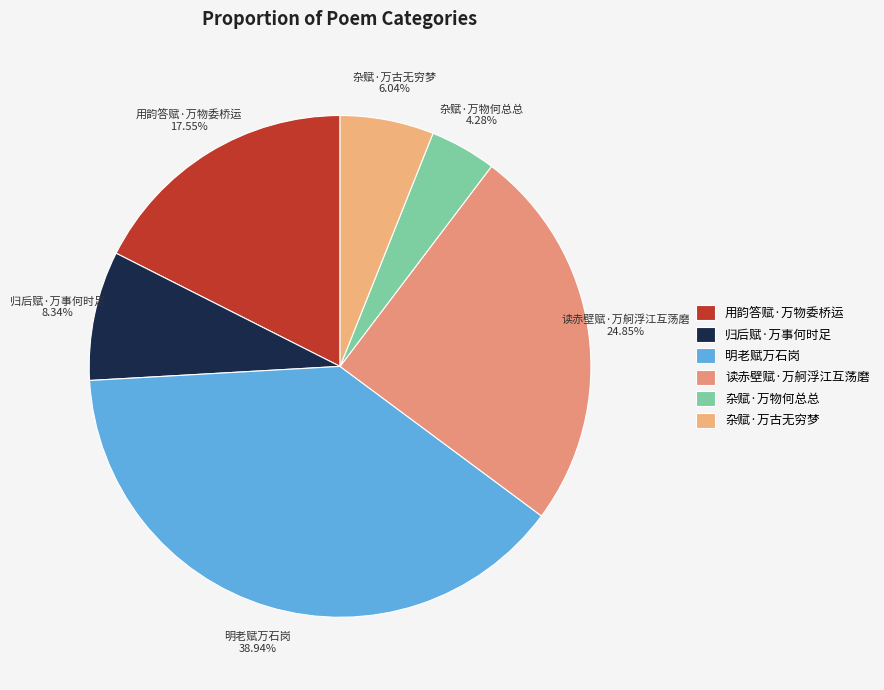

To the nearest percent, what is the average slice percentage?

17%